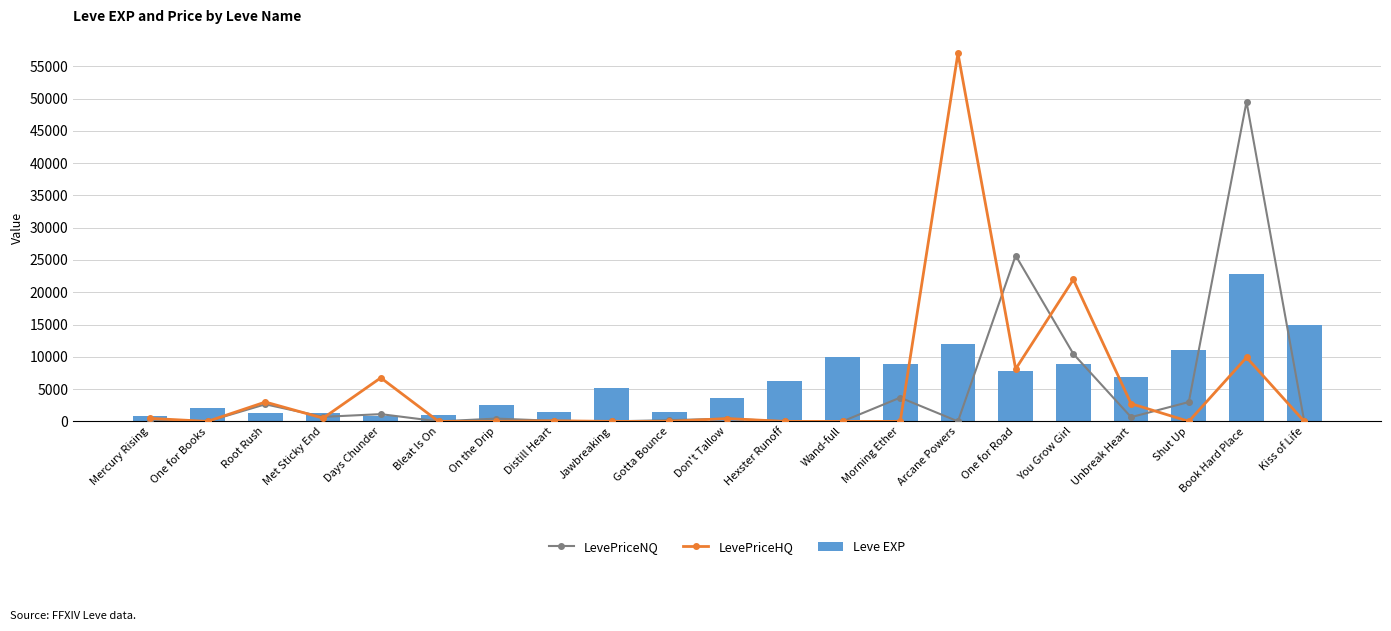

At which category is the sum across all series the highest?

Book Hard Place